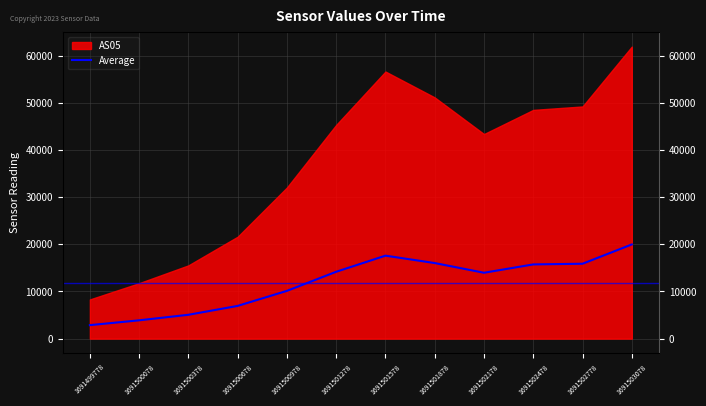

At which category does the chart reach its peak across all series?

1691503078